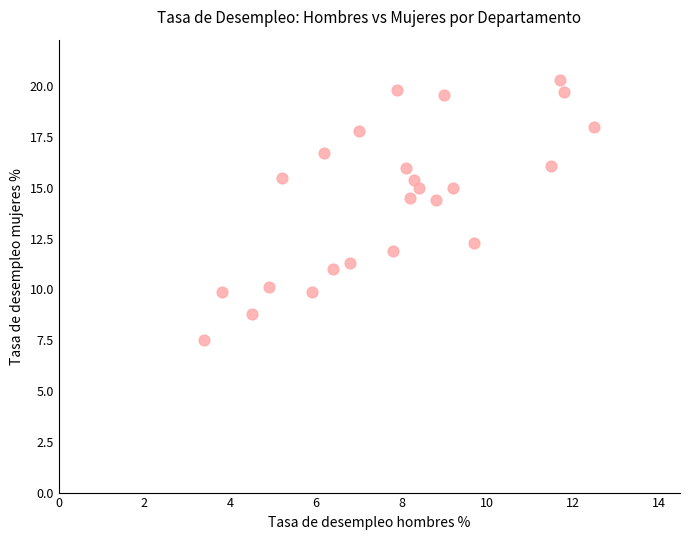

What Y value in the scatter plot is closest to 13?

12.3